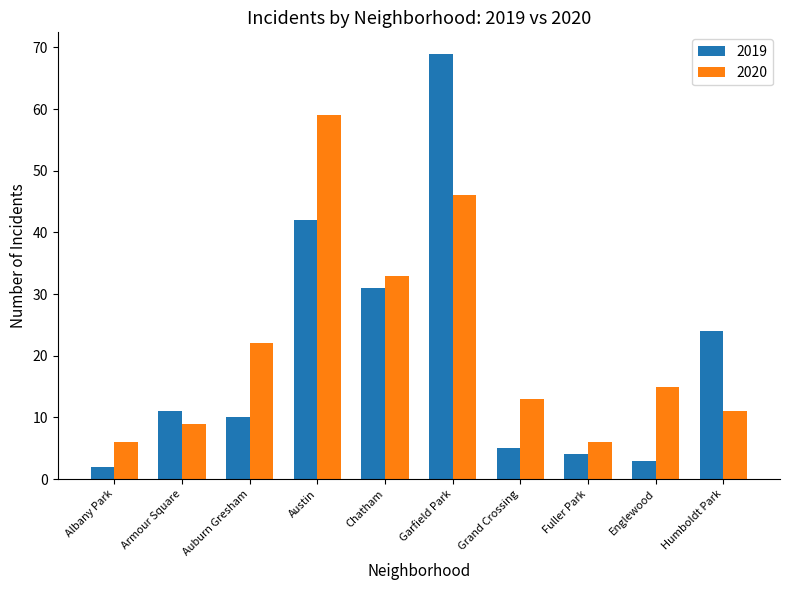

Which series has the largest range (max minus min)?

2019